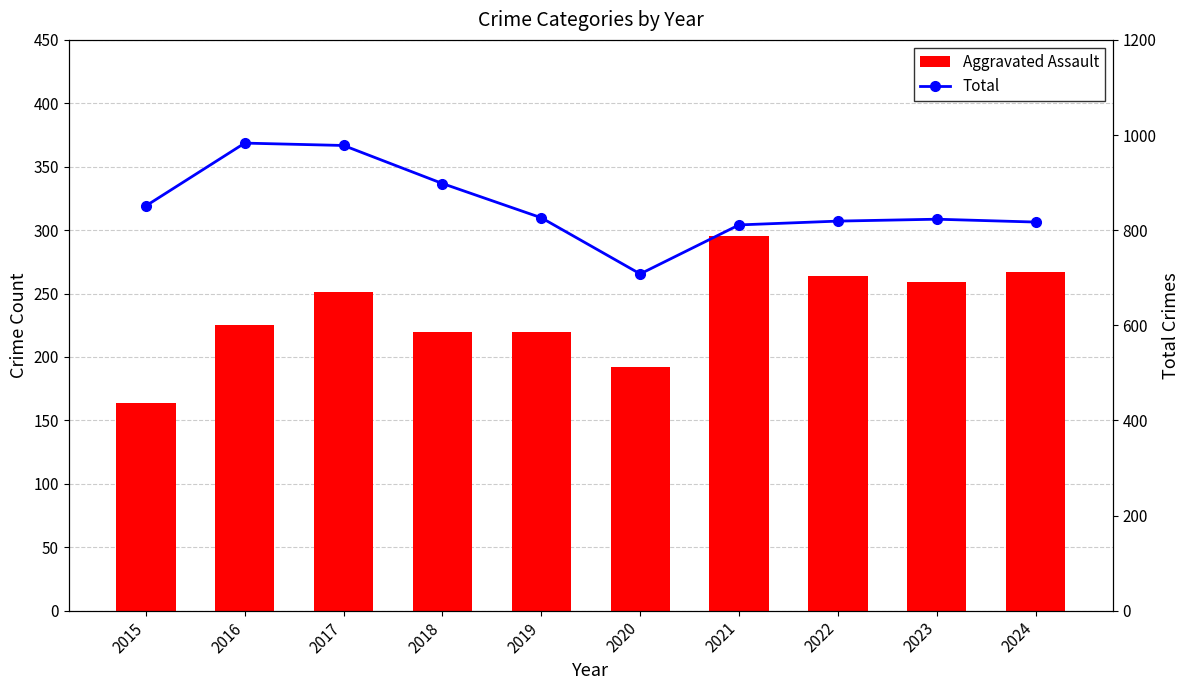

Reading left to right, transcribe all the data shown in this chart.

Aggravated Assault: 2015=164	2016=225	2017=251	2018=220	2019=220	2020=192	2021=295	2022=264	2023=259	2024=267
Total: 2015=851	2016=983	2017=978	2018=898	2019=826	2020=708	2021=811	2022=819	2023=823	2024=817